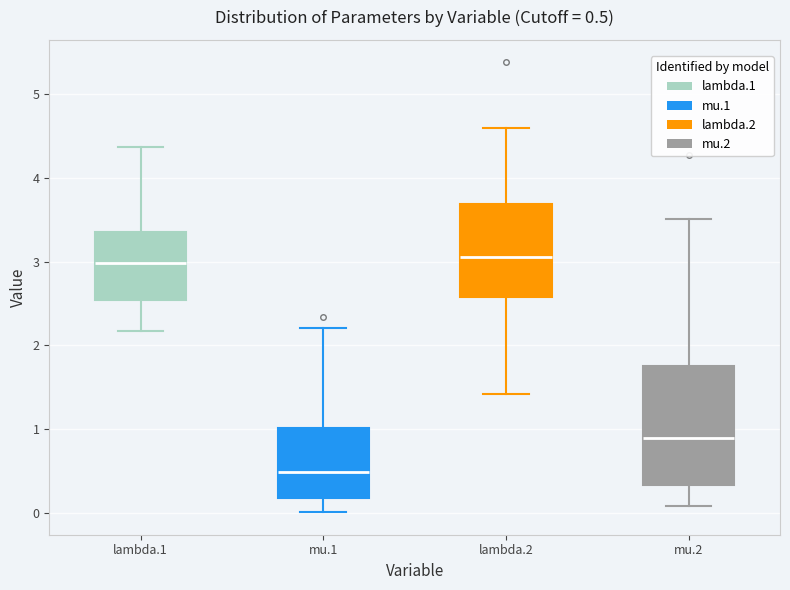

Comparing the boxes themselves (not the whiskers), which one is the tallest?

mu.2